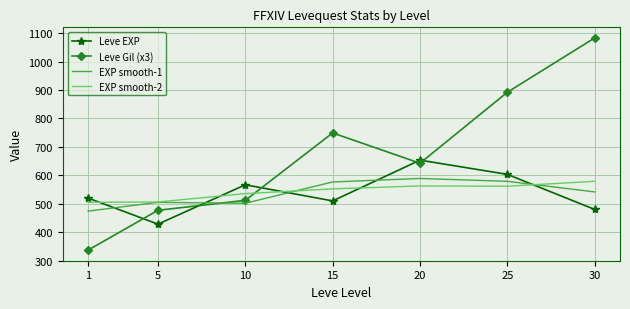

True or false: Leve Gil (x3) and Leve EXP intersect in this chart.

True